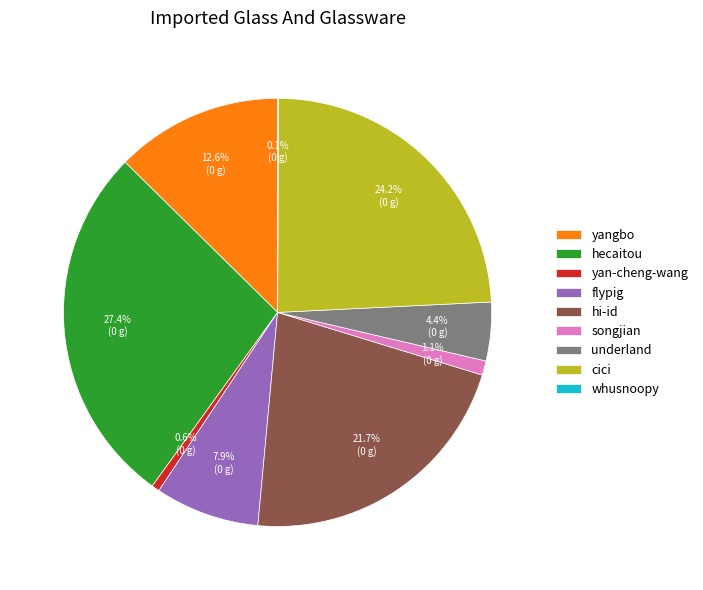

What percentage is NOT represented by songjian?

98.9%